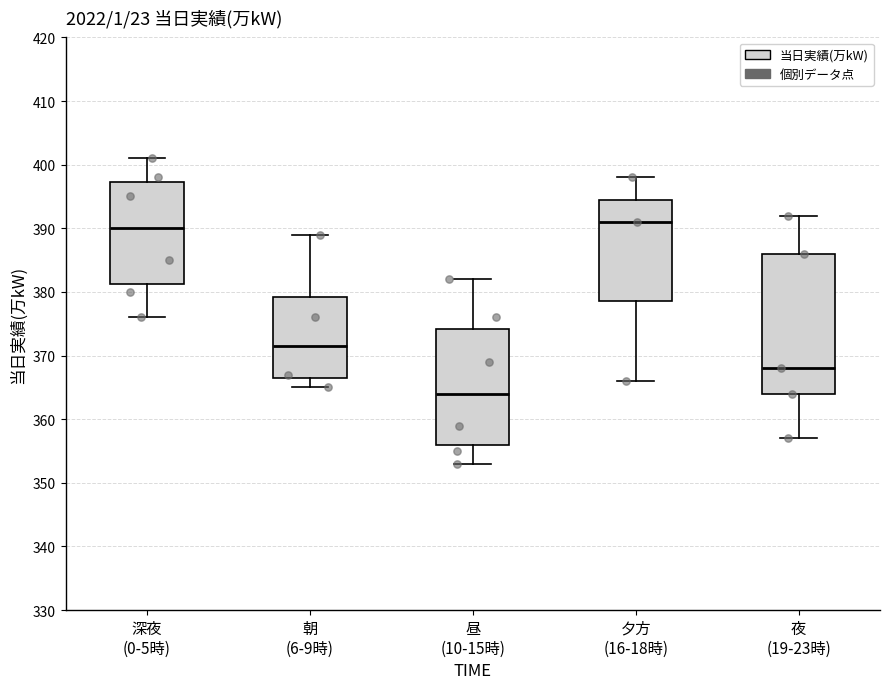

Which box's median line is the lowest?

昼 (10-15時)